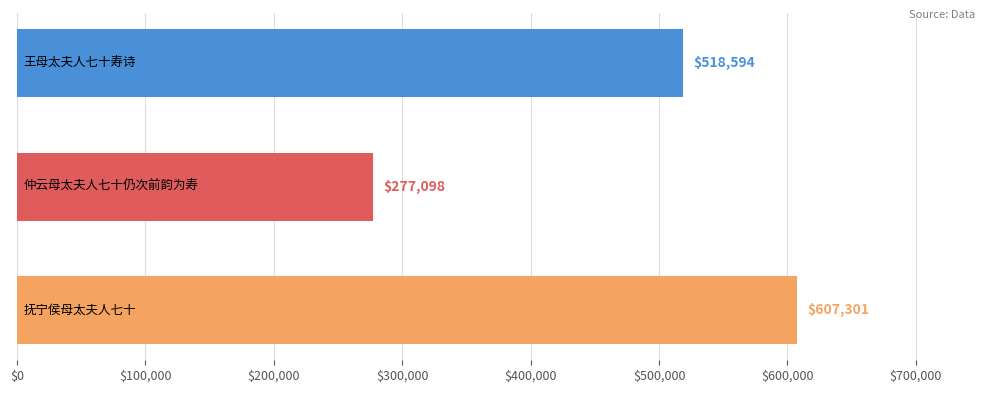

What is the minimum value shown in the chart?

277098